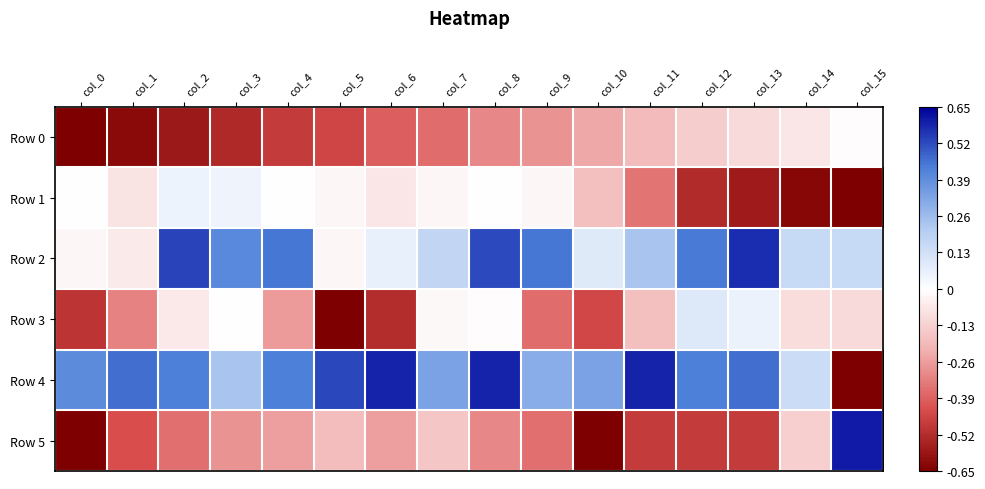

Which series has the largest total across all categories?

Row 4